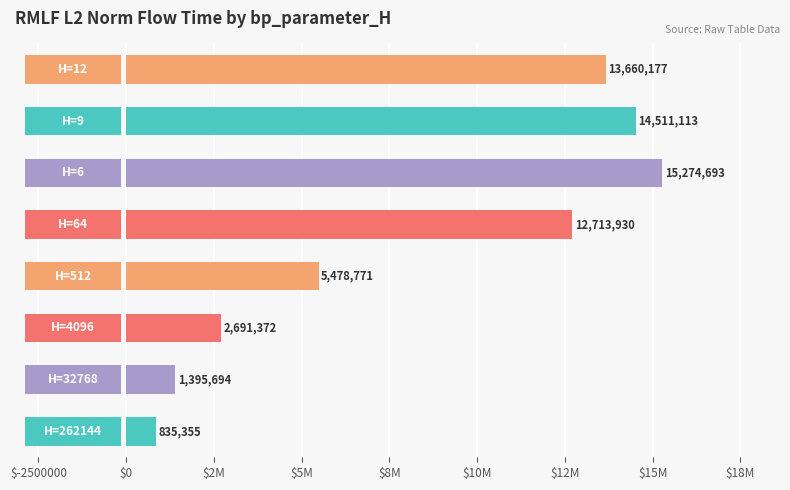

What is the difference between the maximum and minimum values?

14439338.0